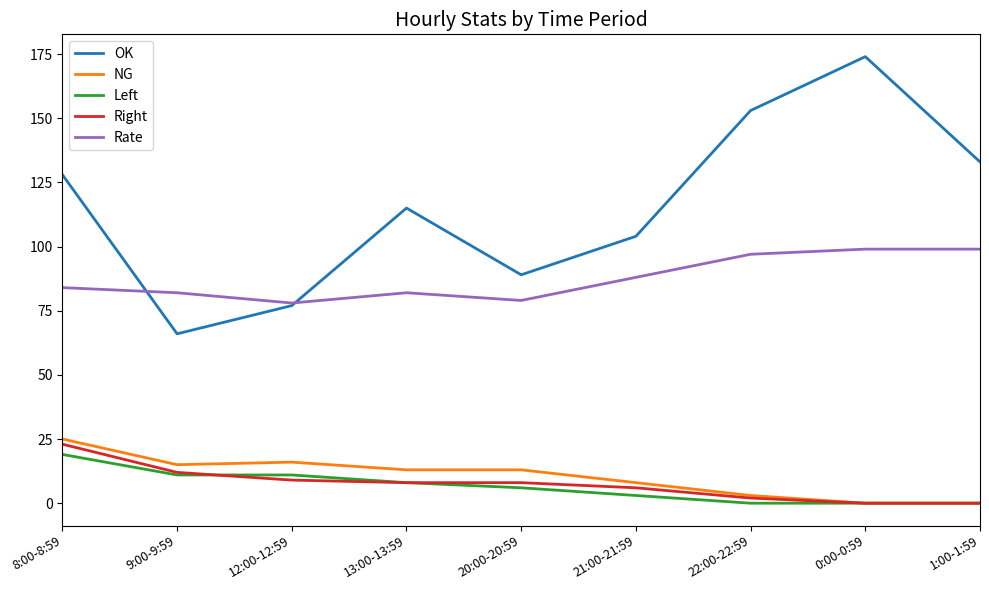

What is the total value across all series at 8:00-8:59?

279